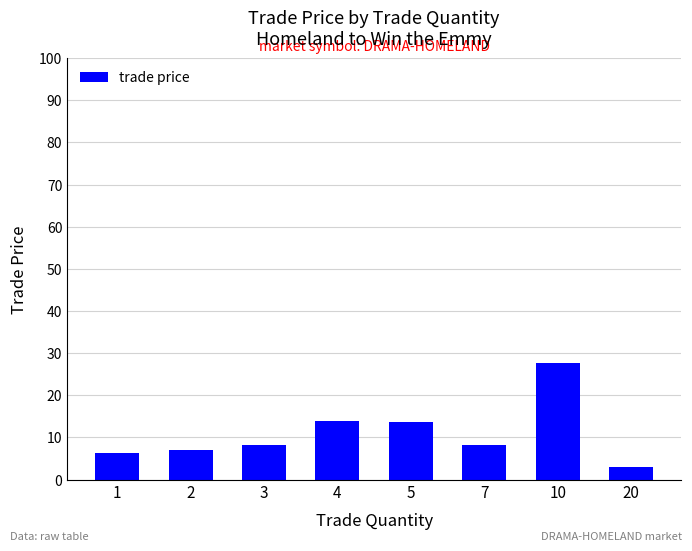

Approximately how many times larger is the value at 20 compared to 1?

0.5